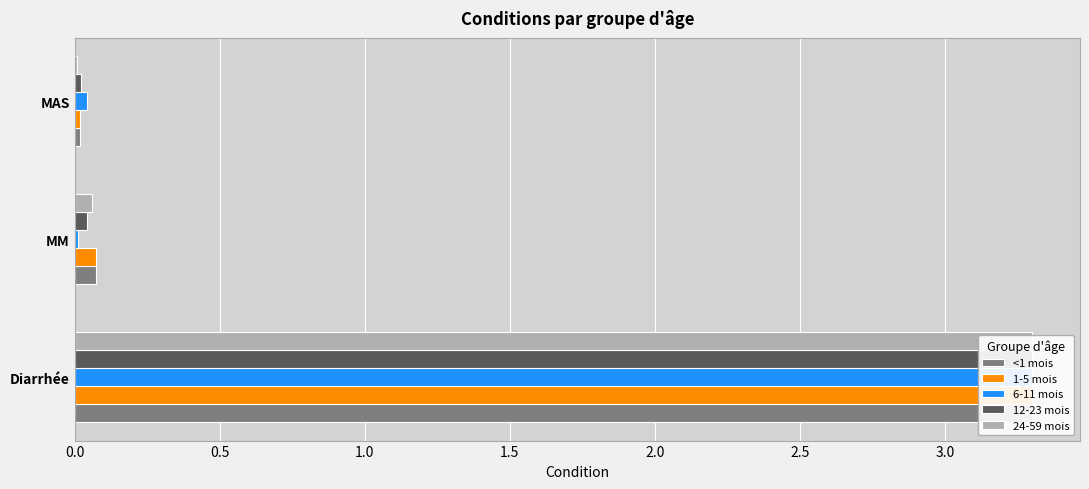

Does the chart contain any negative values?

No